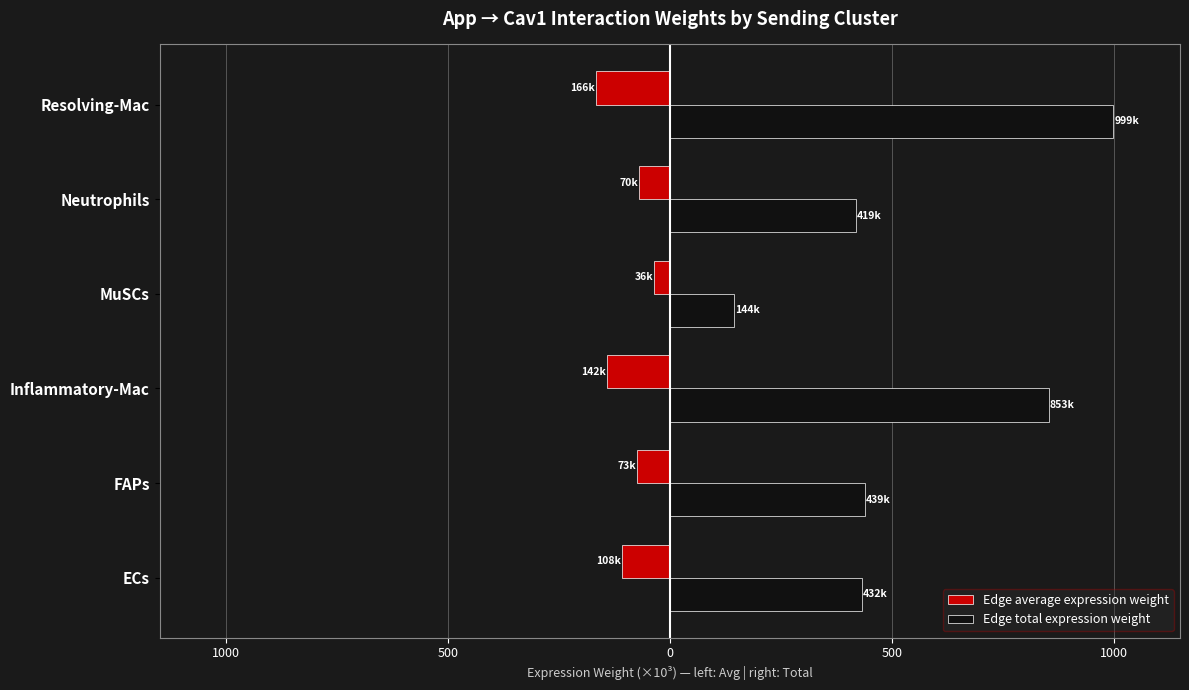

What are all the series names shown in the legend?

Edge average expression weight, Edge total expression weight